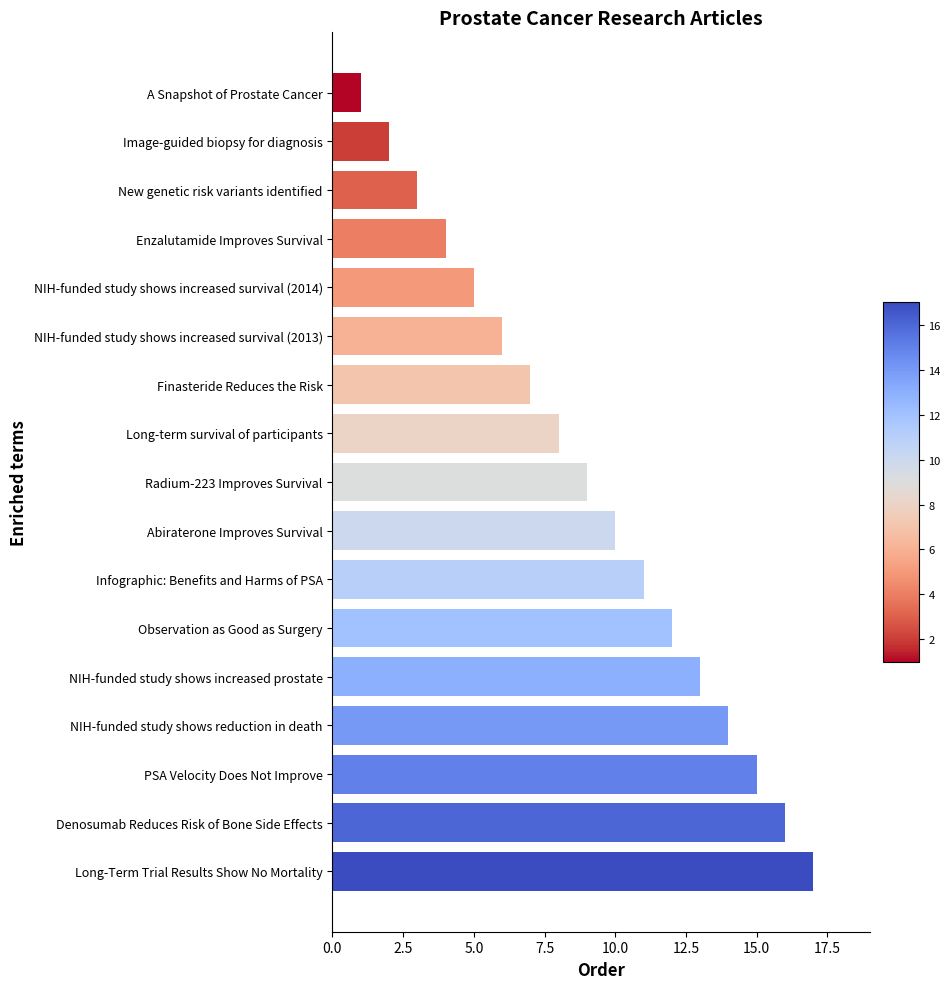

Rank the categories by value from lowest to highest.

A Snapshot of Prostate Cancer, Image-guided biopsy for diagnosis, New genetic risk variants identified, Enzalutamide Improves Survival, NIH-funded study shows increased survival (2014), NIH-funded study shows increased survival (2013), Finasteride Reduces the Risk, Long-term survival of participants, Radium-223 Improves Survival, Abiraterone Improves Survival, Infographic: Benefits and Harms of PSA, Observation as Good as Surgery, NIH-funded study shows increased prostate, NIH-funded study shows reduction in death, PSA Velocity Does Not Improve, Denosumab Reduces Risk of Bone Side Effects, Long-Term Trial Results Show No Mortality